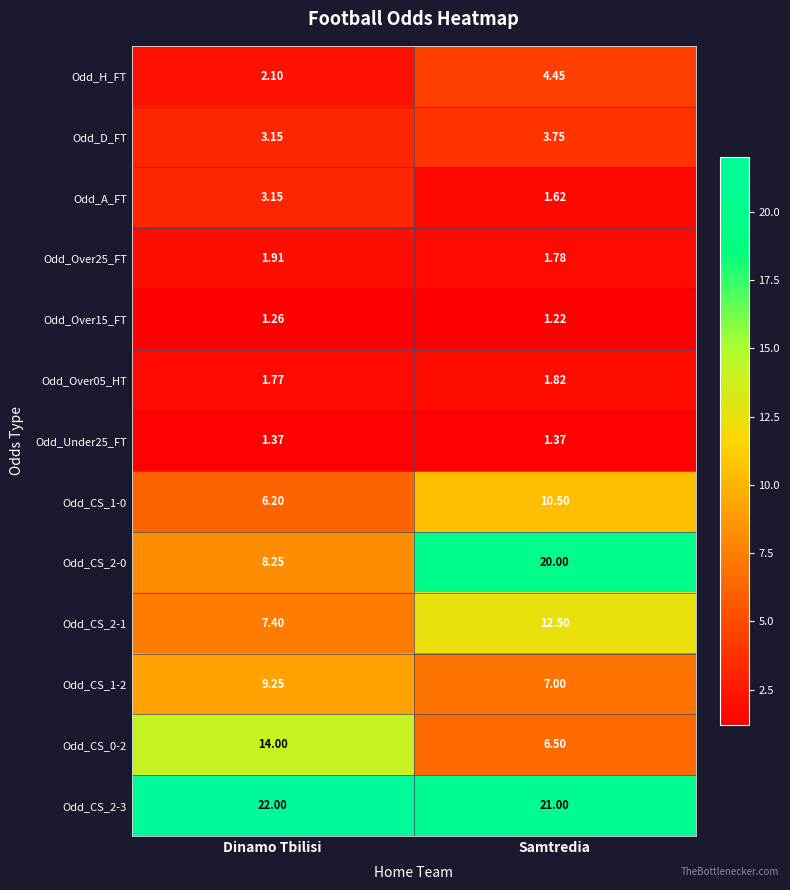

Rank the categories by Odd_CS_0-2 value from highest to lowest.

Dinamo Tbilisi, Samtredia